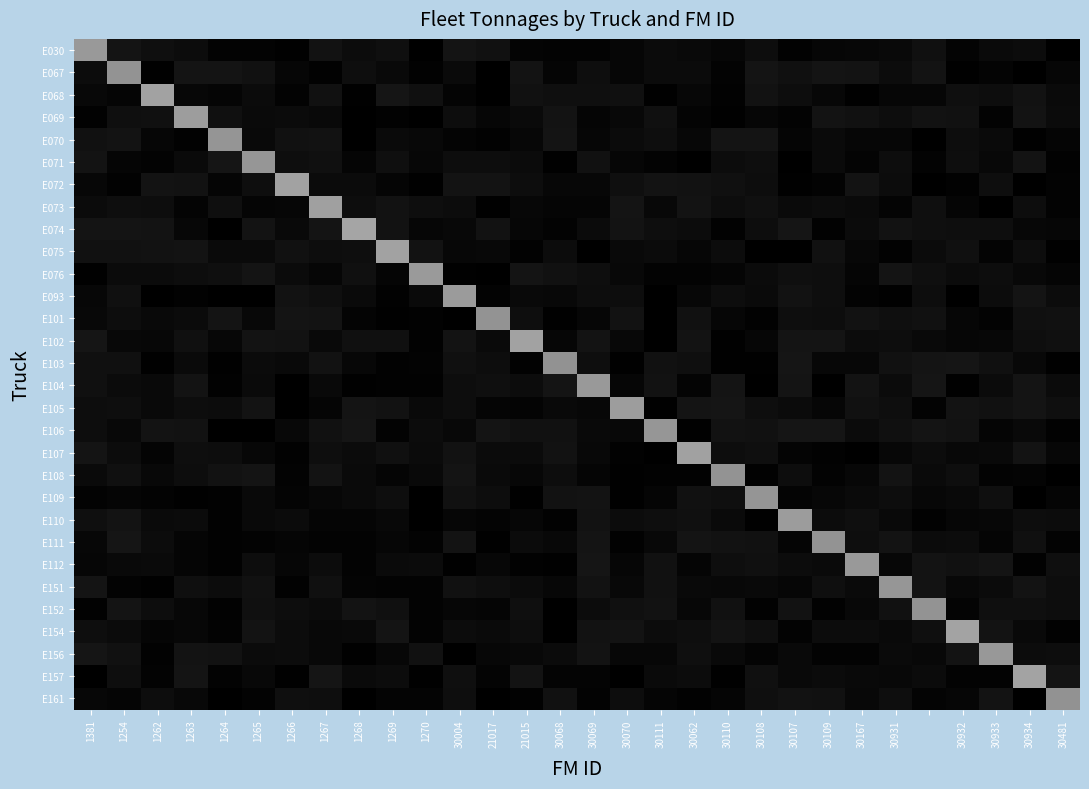

At how many categories does at least one series exceed 16?

30